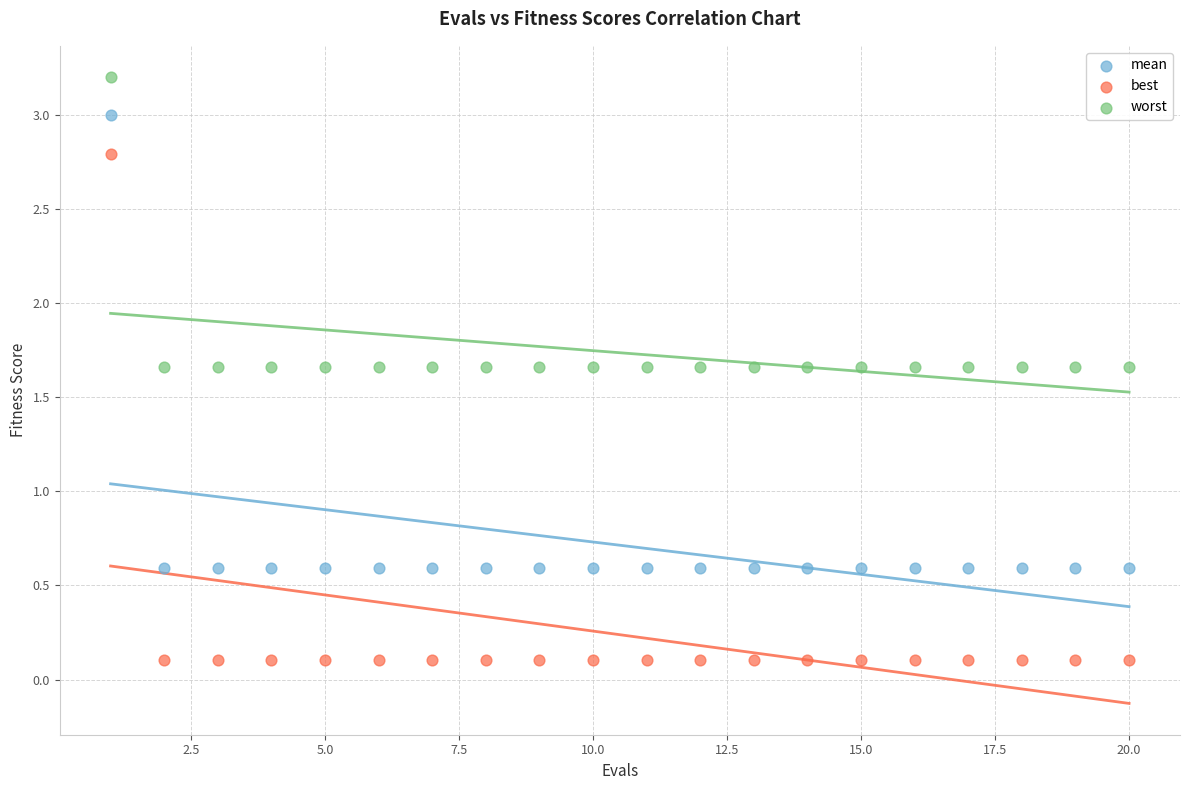

Which series contains the lowest Y value?

best